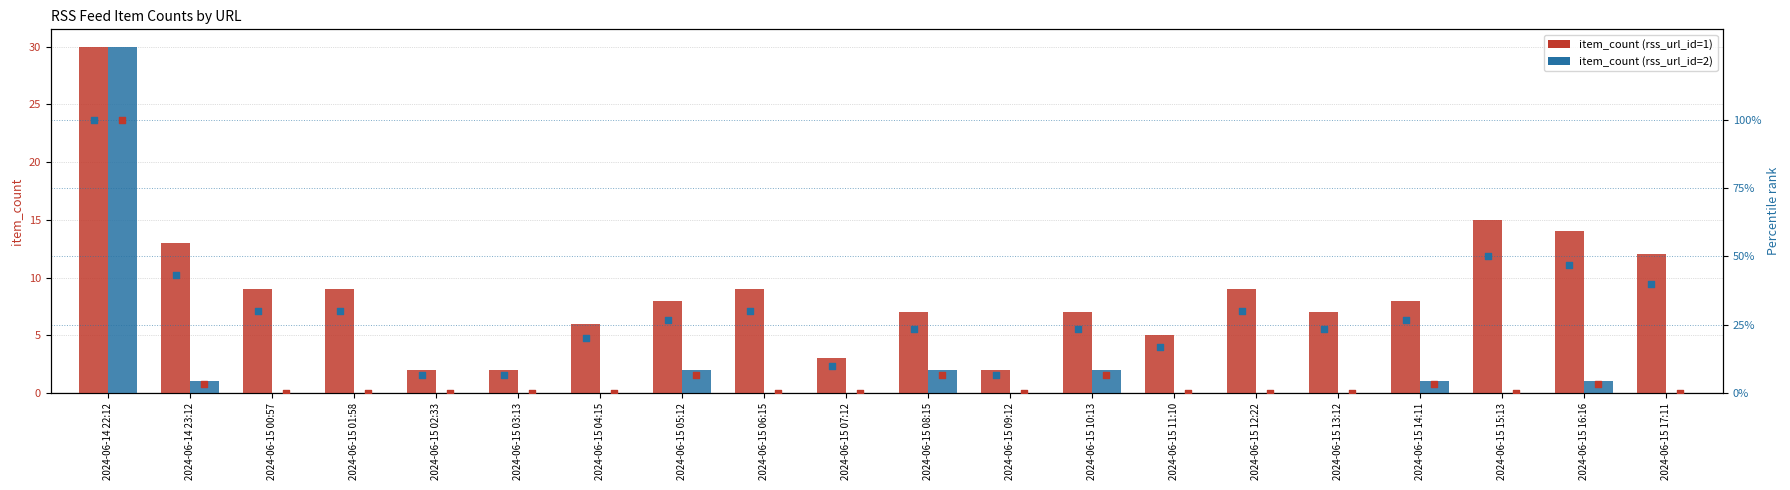

At how many categories does at least one series exceed 46?

3